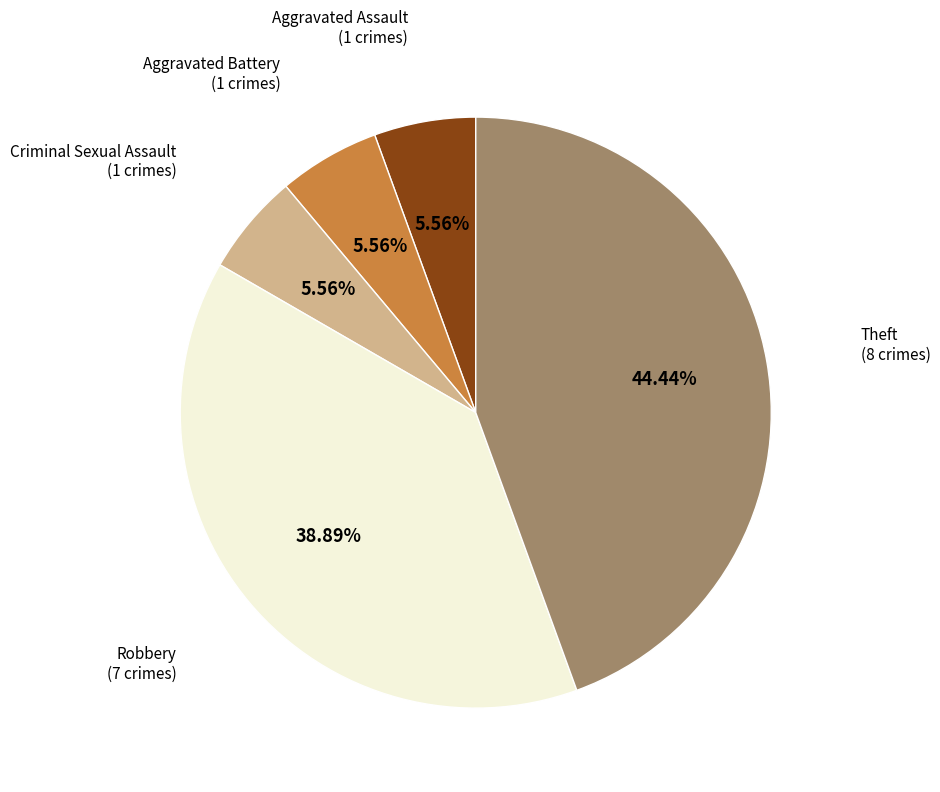

Count the number of slices in the pie.

5